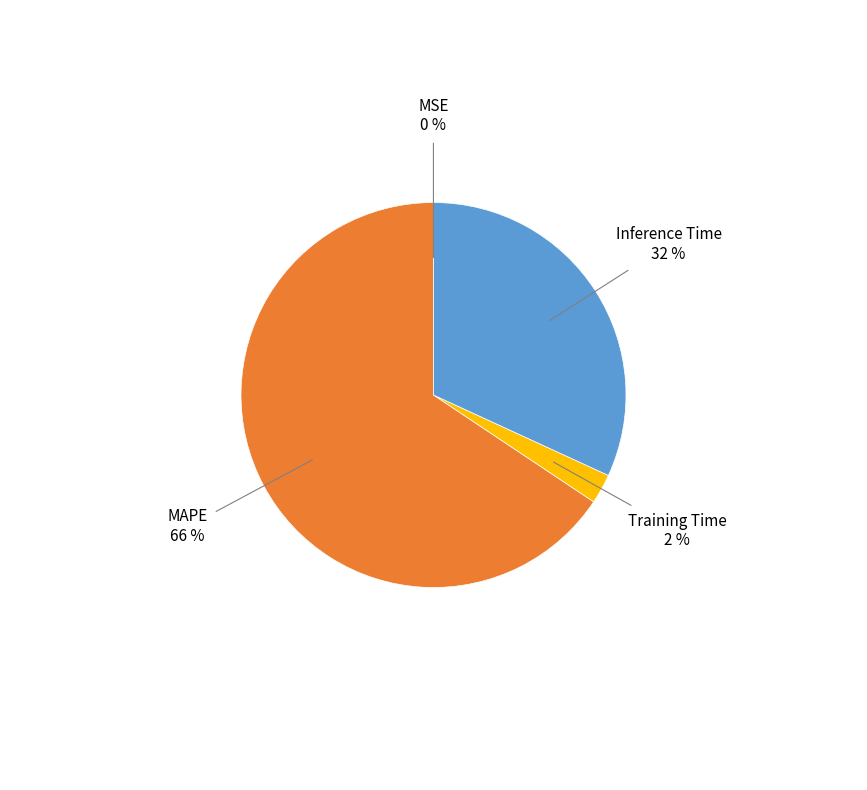

True or false: Inference Time accounts for 39% of the total.

False